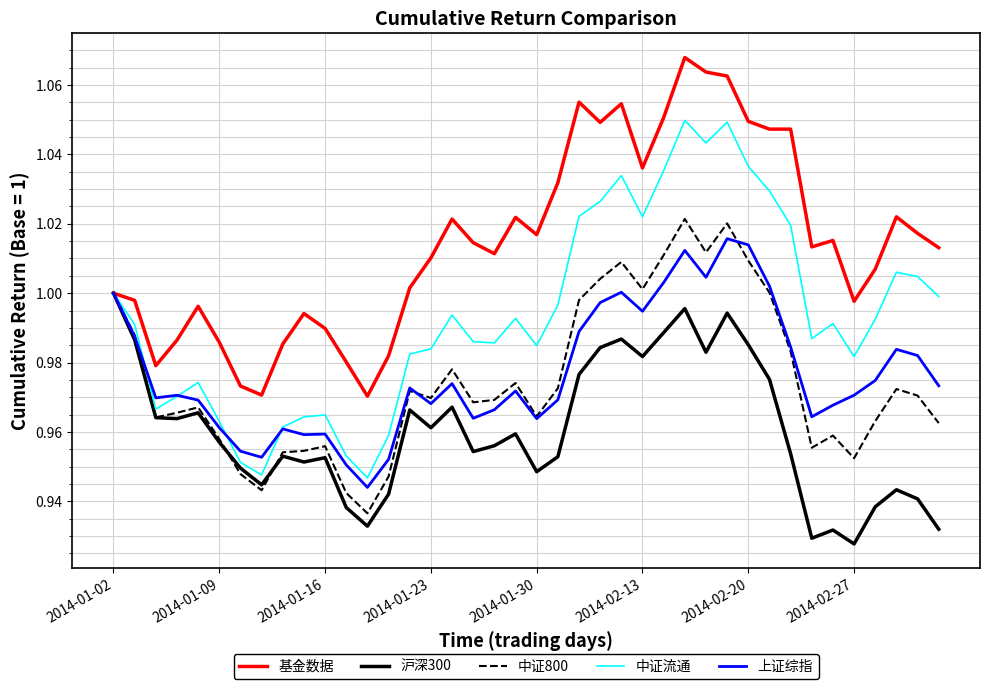

Which series has the largest total across all categories?

基金数据